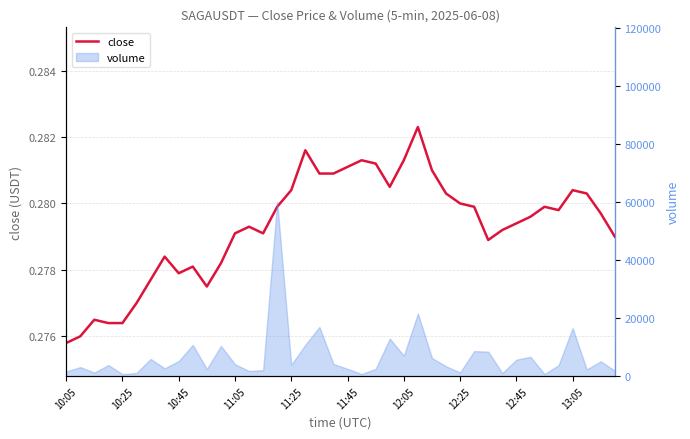

What is the sum of all values?

11.2